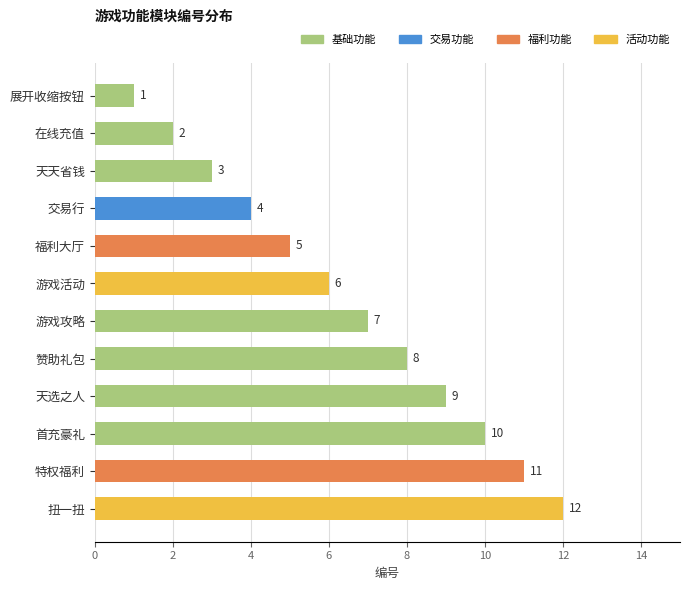

Count the number of data series in this chart.

1